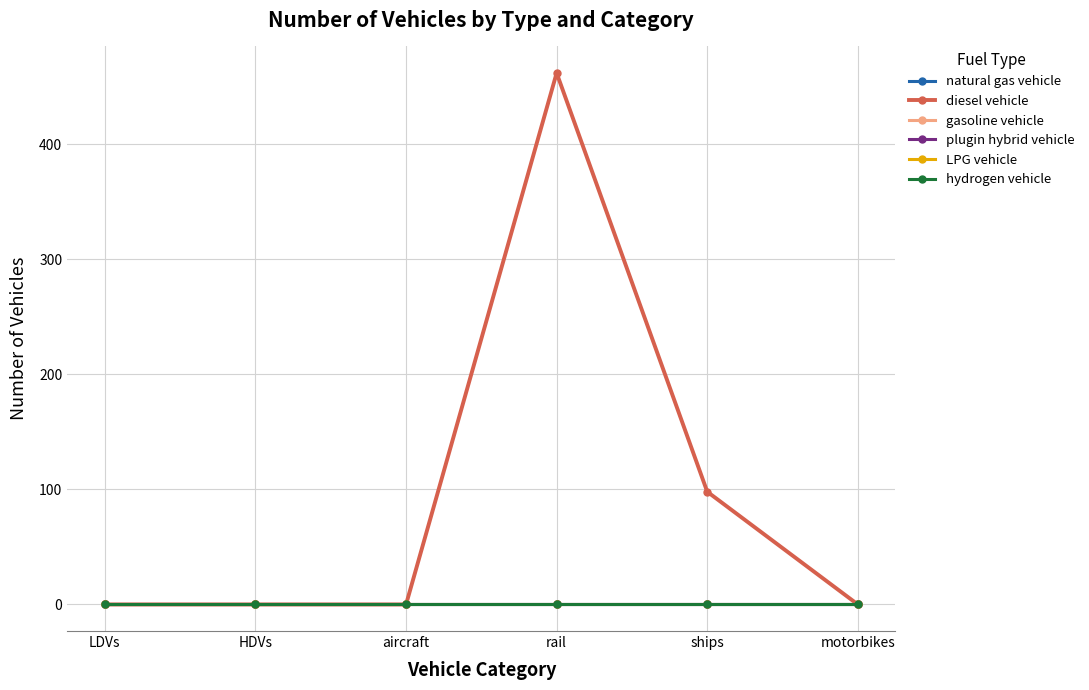

Does the chart have visible grid lines?

Yes